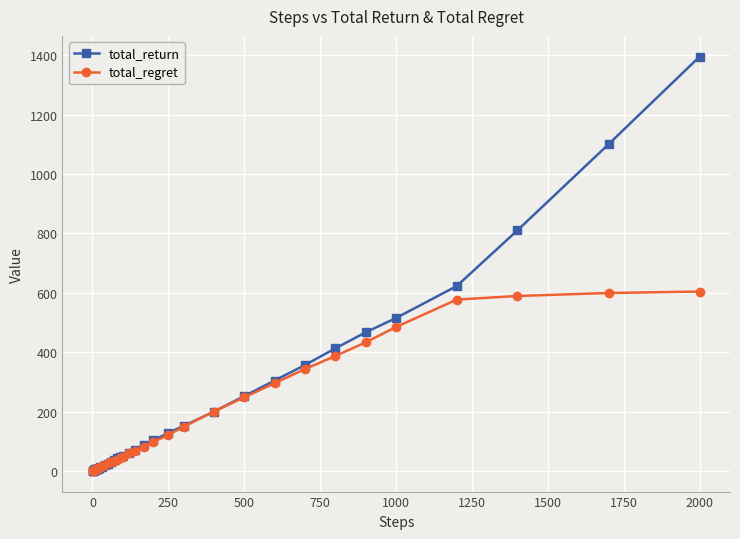

What is the difference between the maximum and minimum values in the total_regret series?

604.1